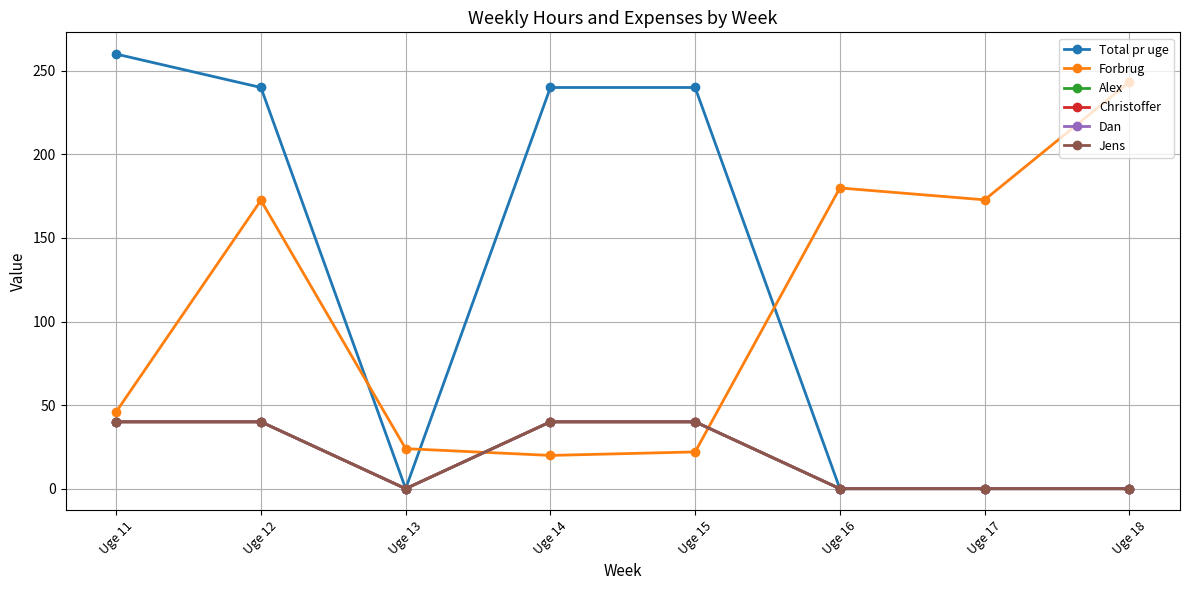

What is the difference between the maximum and second lowest values in the Total pr uge series?

260.0